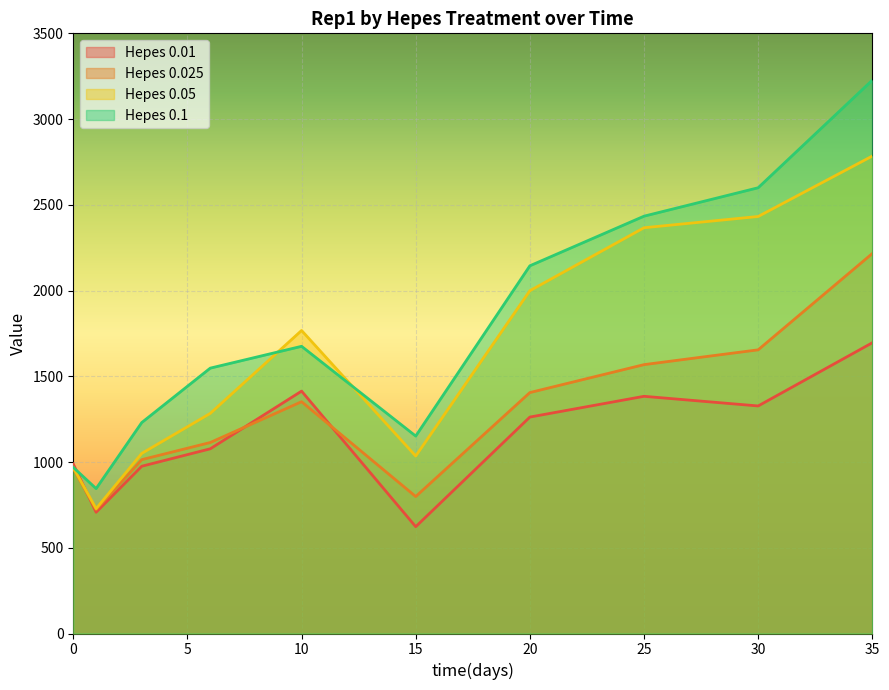

Is the value of 0.025 at 20 greater than the value of 0.1 at 6?

No